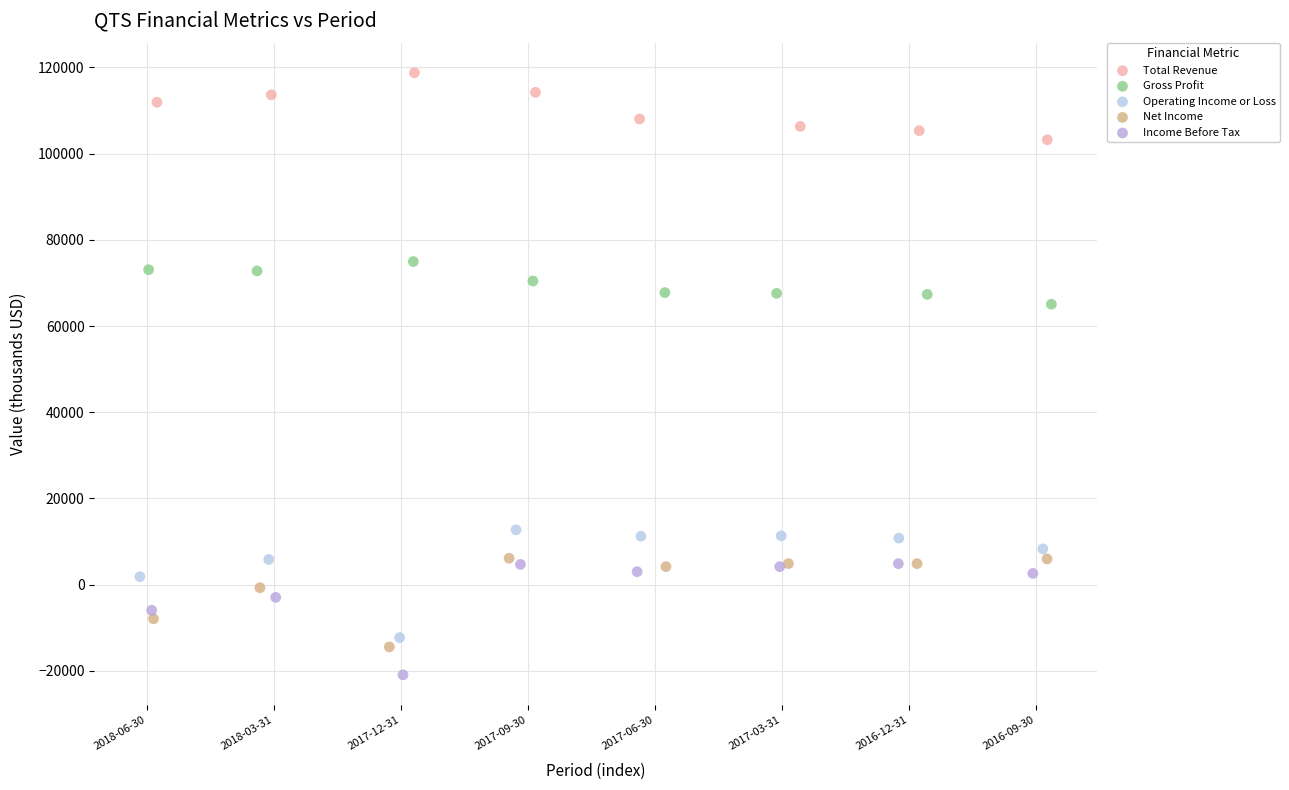

Which series contains the lowest Y value?

Income Before Tax